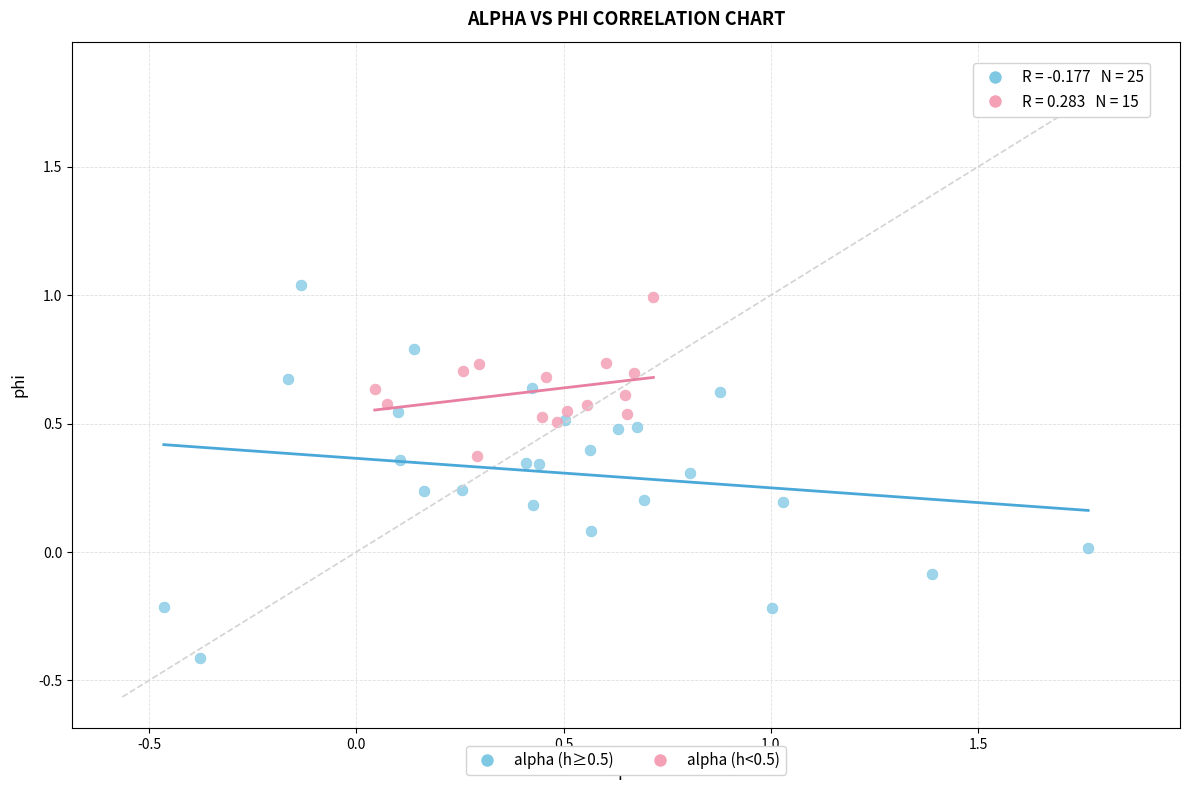

Which series contains the highest Y value?

alpha (h≥0.5)